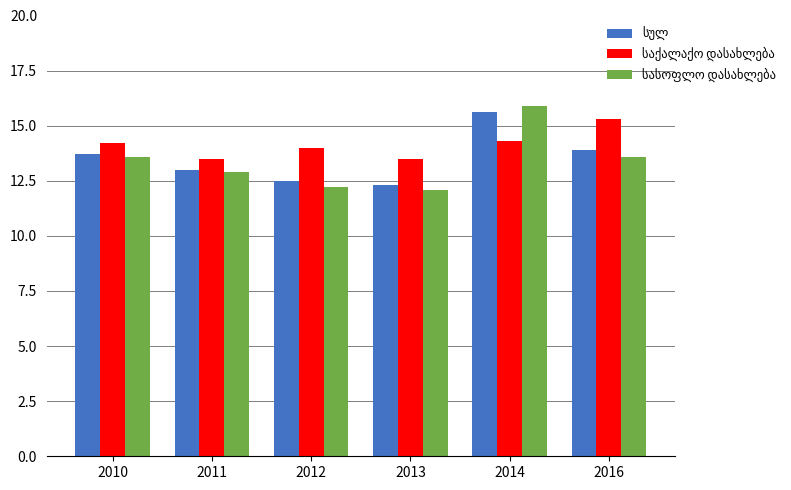

What is the difference between the highest and lowest values at 2016?

1.7